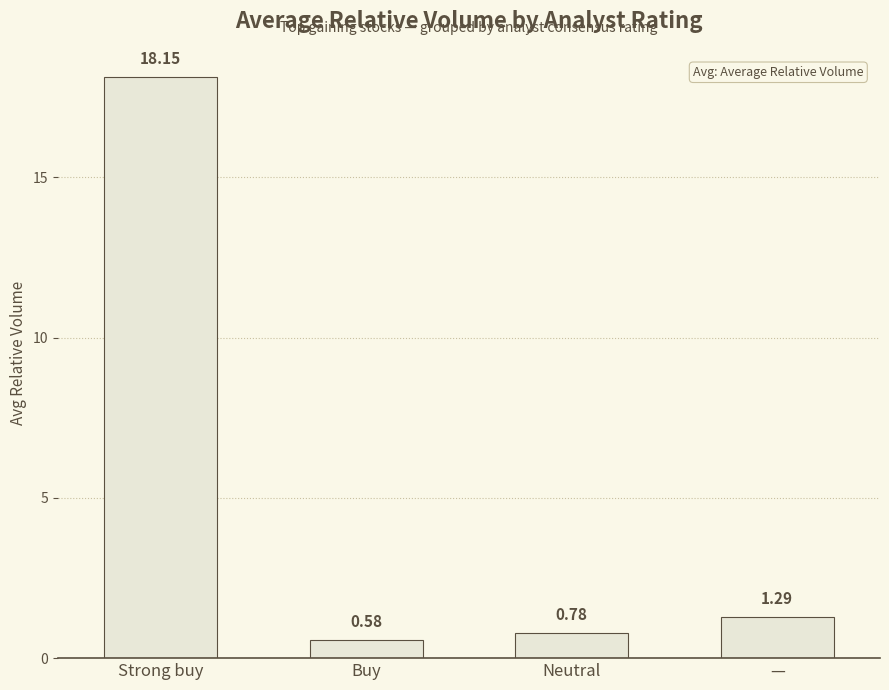

Rank the categories by value from highest to lowest.

Strong buy, —, Neutral, Buy